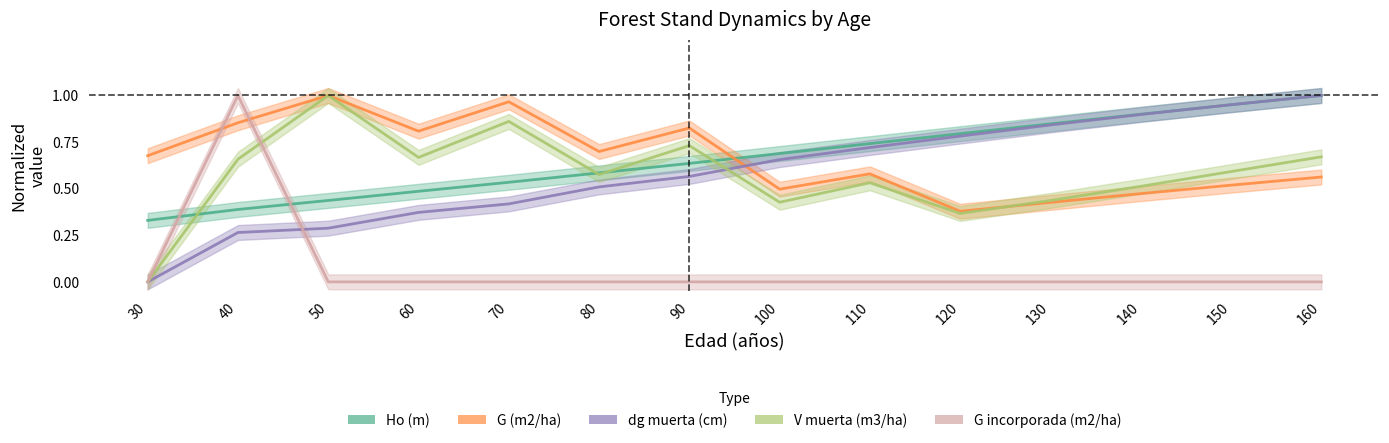

What is the maximum value for Ho (m)?

1.0